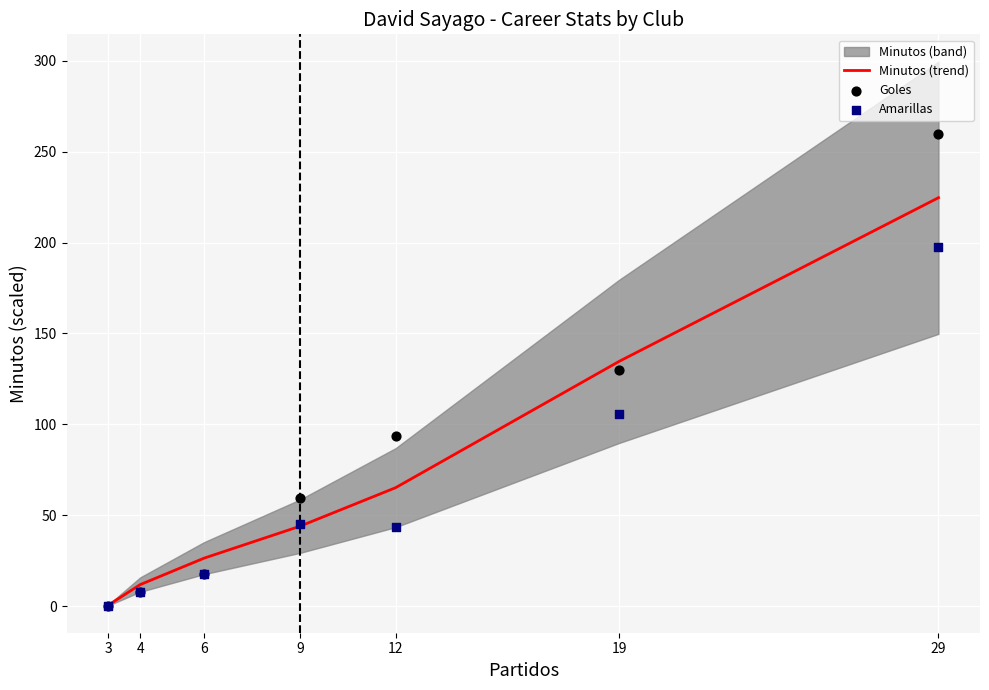

At how many categories does at least one series exceed 78?

3